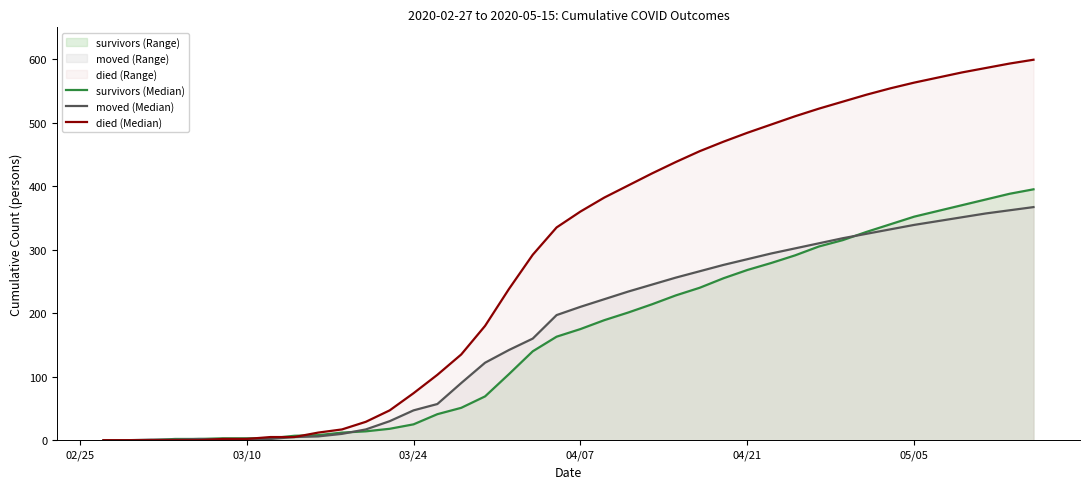

What is the average value of the survivors (Median) series?

163